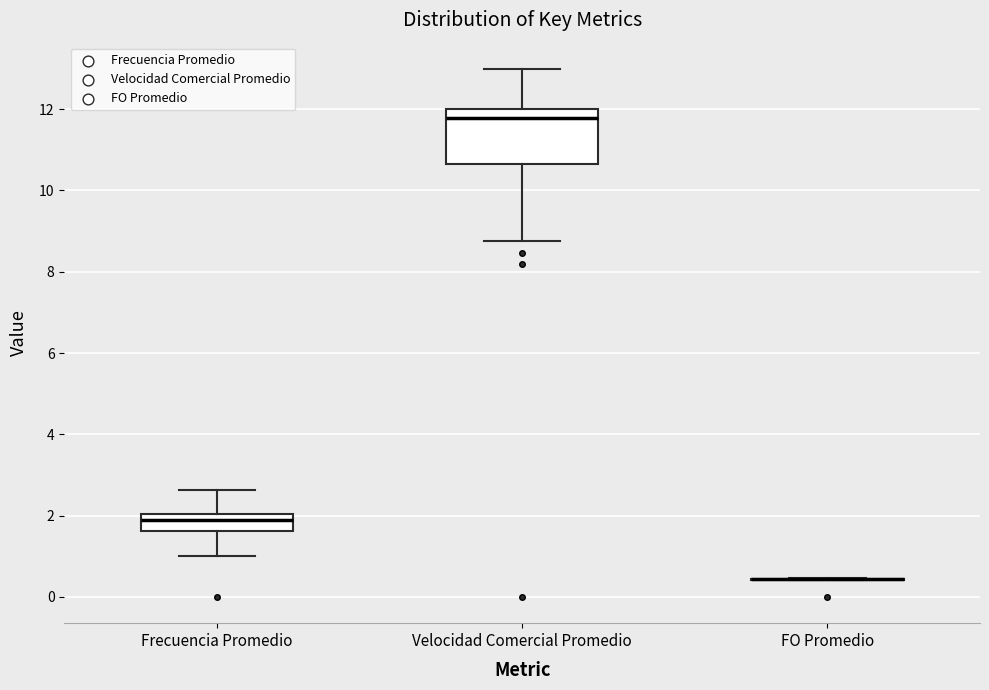

Which box is the tallest, from its lower edge to its upper edge?

Velocidad Comercial Promedio